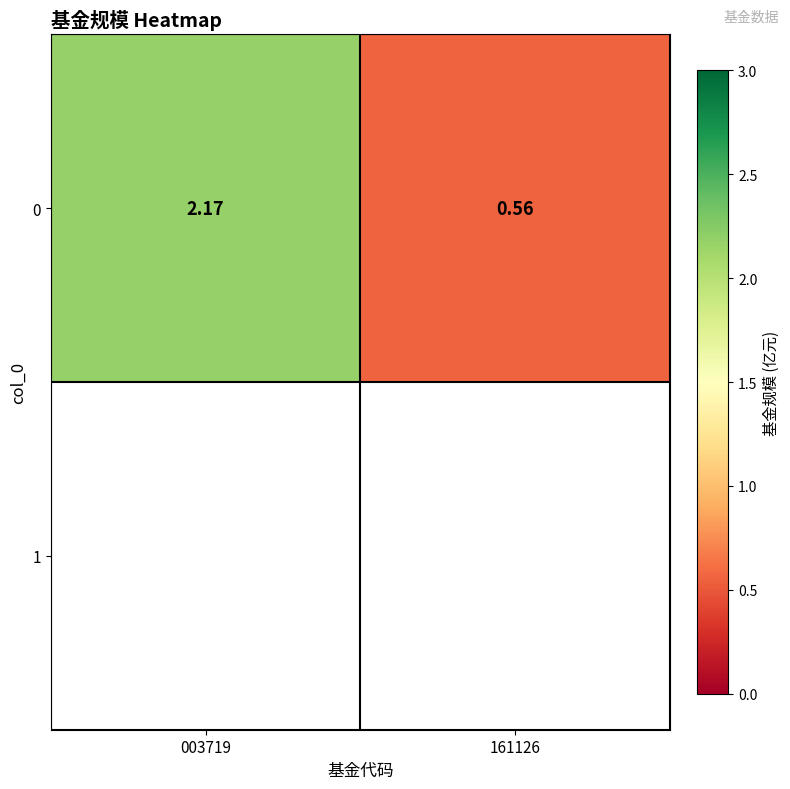

Reading left to right, extract all data points from this chart.

2.2	0.6